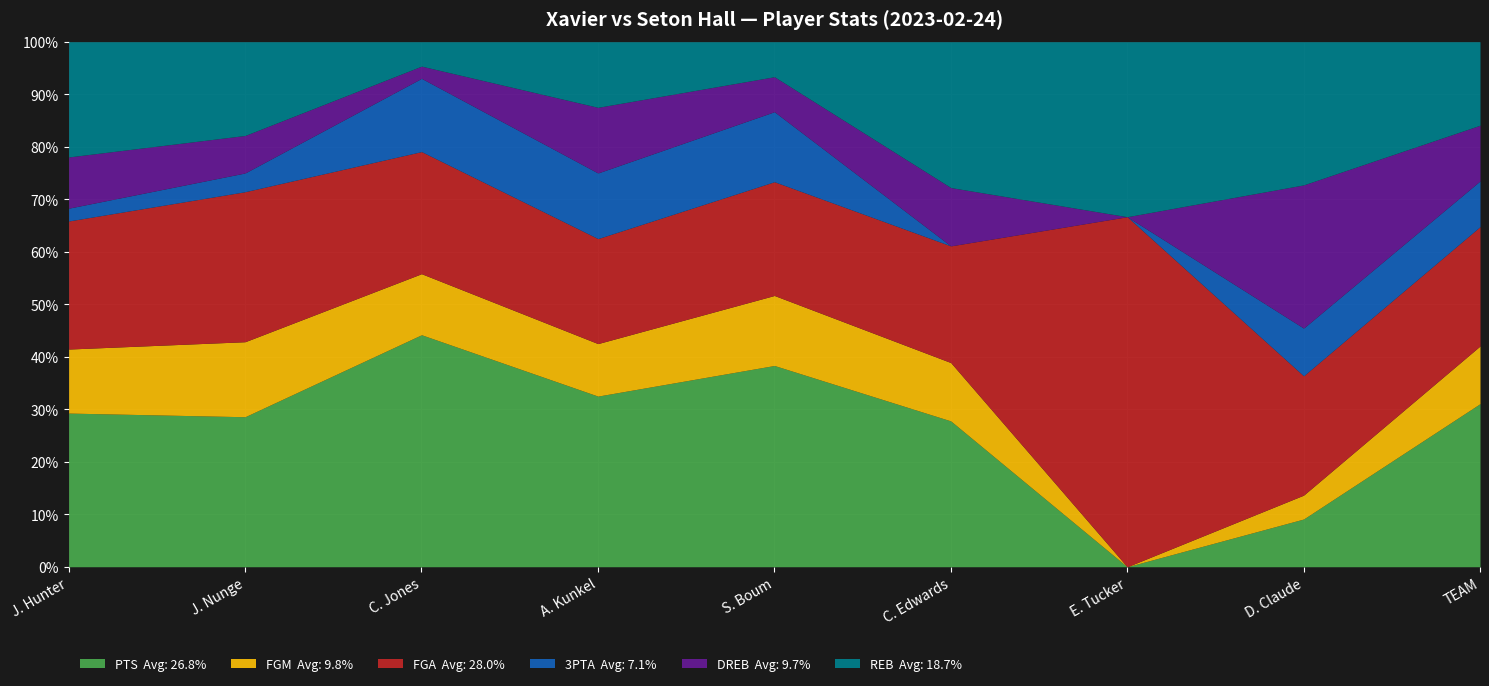

What is the spread (max minus min) of values at TEAM?

59